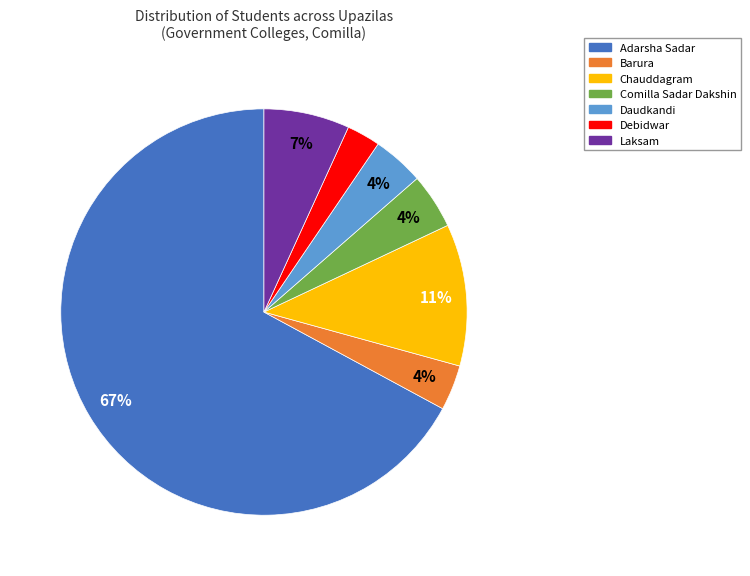

Count the number of slices in the pie.

7